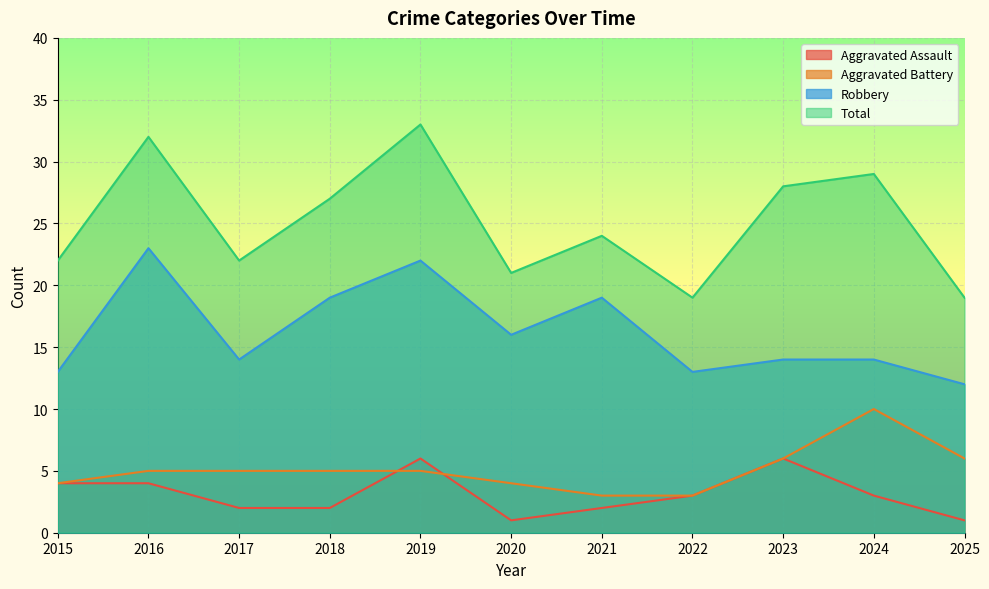

At which category does Aggravated Assault reach its first local peak?

2019